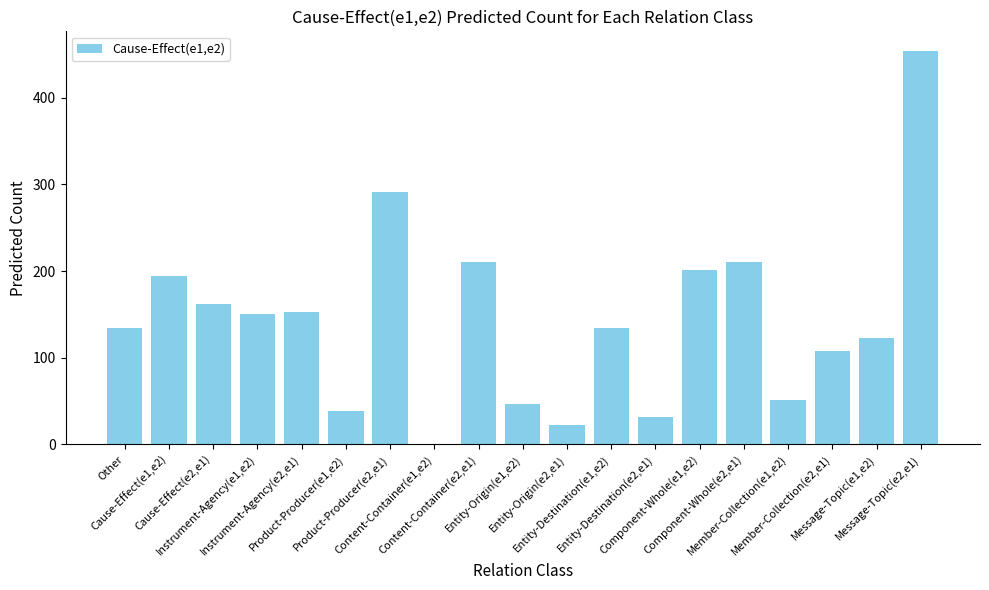

What is the sum of all values?

2717